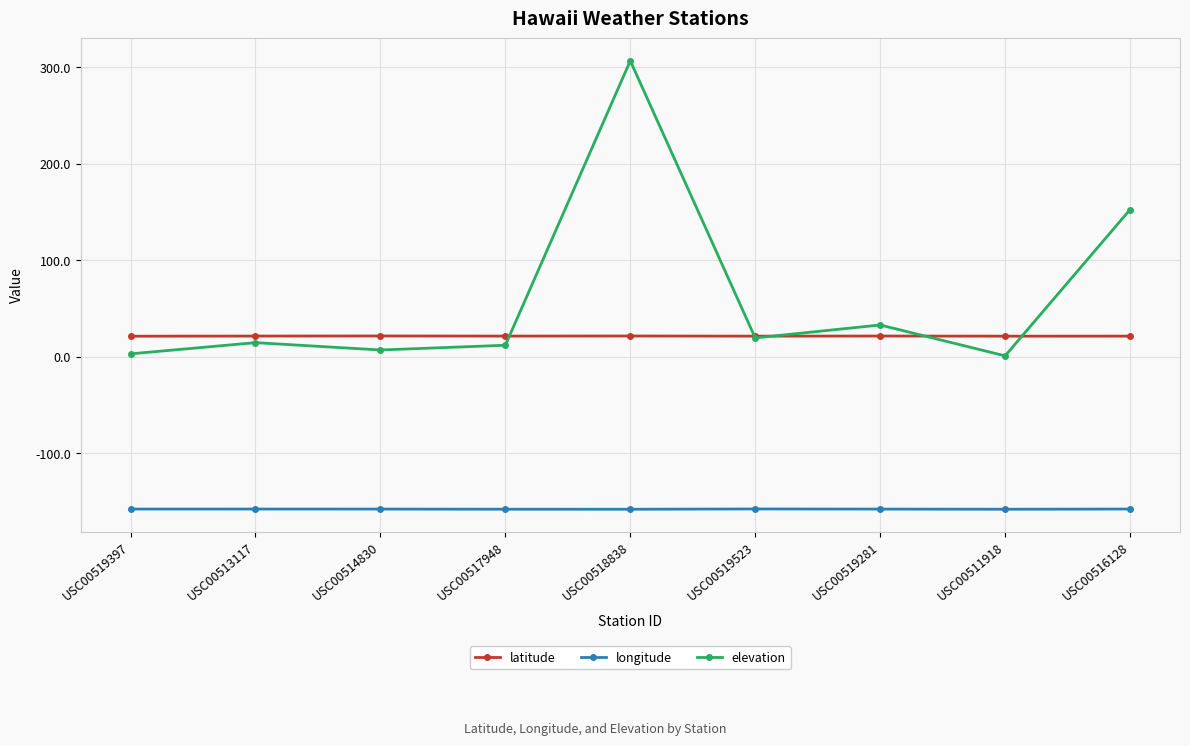

In latitude, how many points are higher than both neighbors (excluding endpoints)?

3